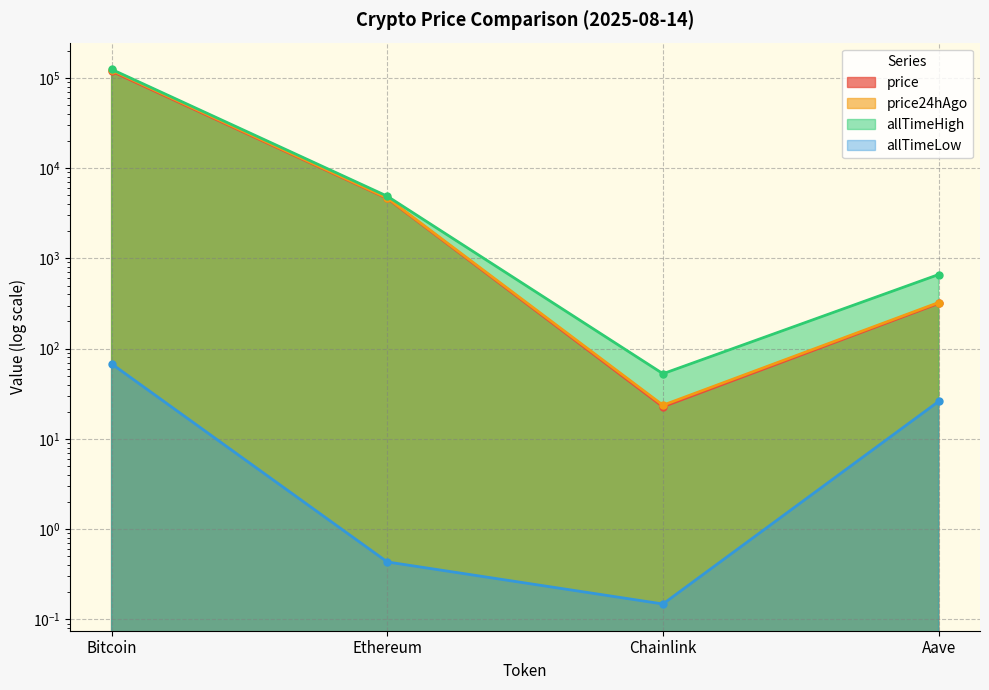

What are all the series names shown in the legend?

price, price24hAgo, allTimeHigh, allTimeLow